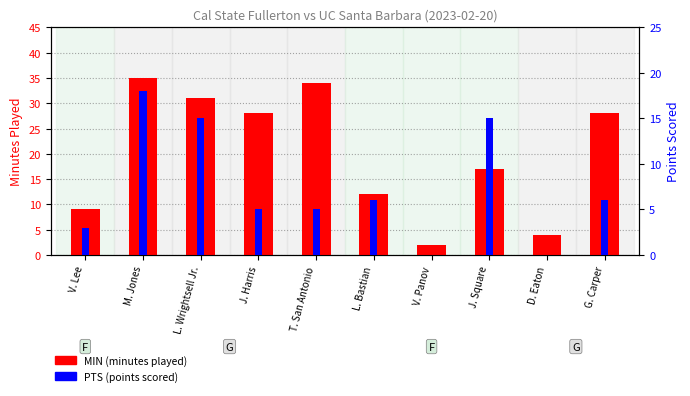

Reading left to right, what are all the values shown in this chart?

MIN (minutes played): 9	35	31	28	34	12	2	17	4	28
PTS (points): 3	18	15	5	5	6	0	15	0	6